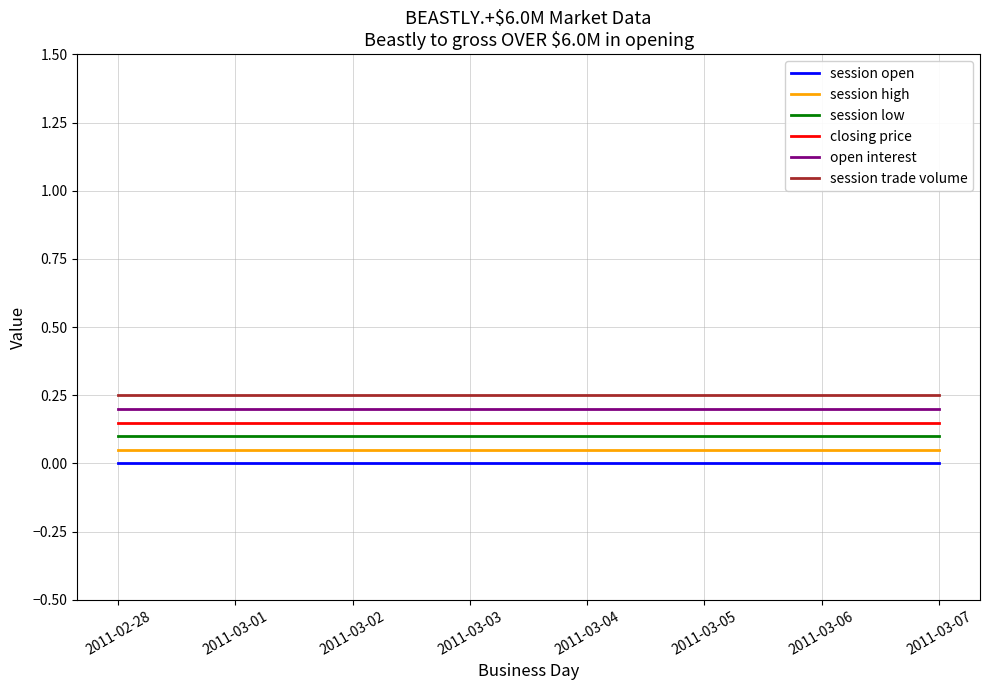

List the series in order of their peak value, lowest first.

session open, session high, session low, closing price, open interest, session trade volume